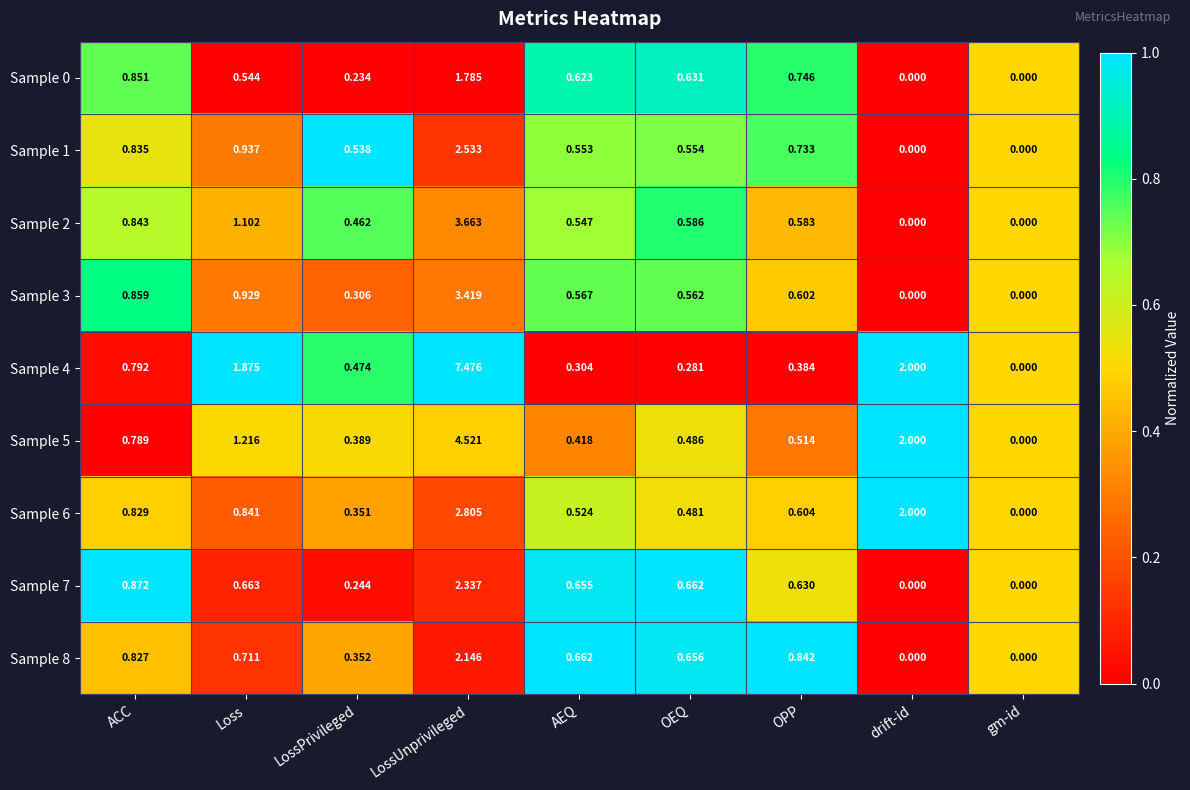

At which category is the sum across all series the highest?

LossUnprivileged